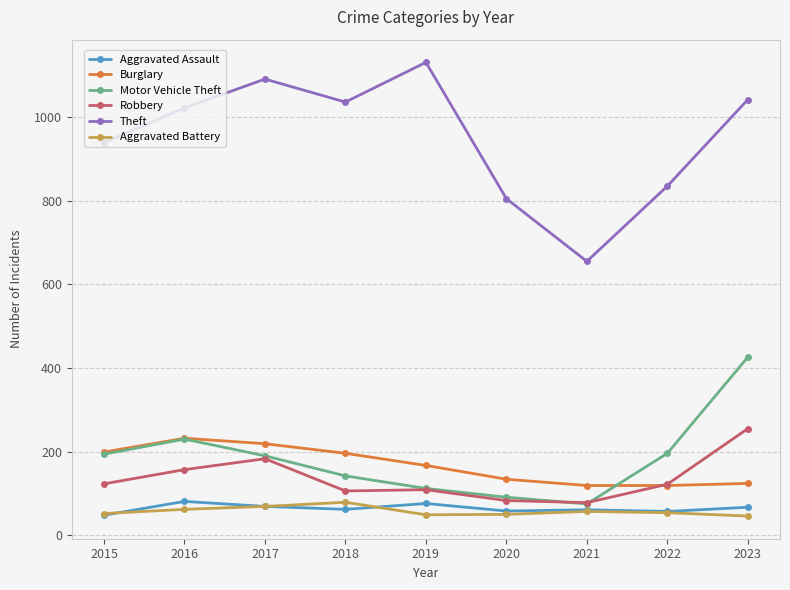

True or false: Theft and Motor Vehicle Theft cross at least once.

False